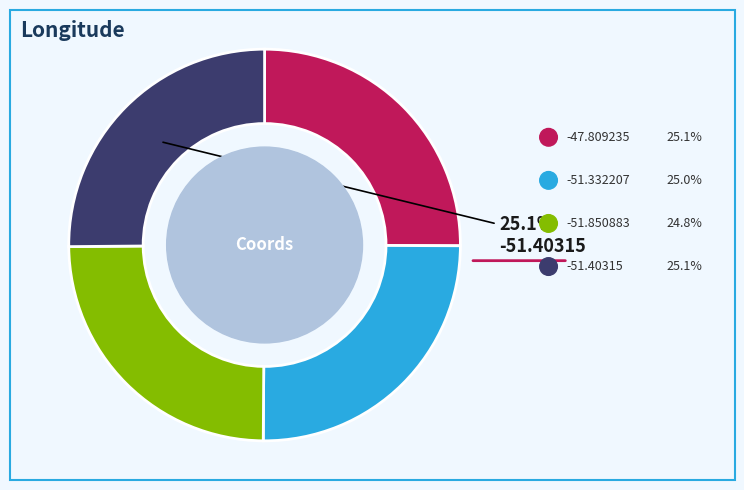

How many slices are in this pie chart?

4